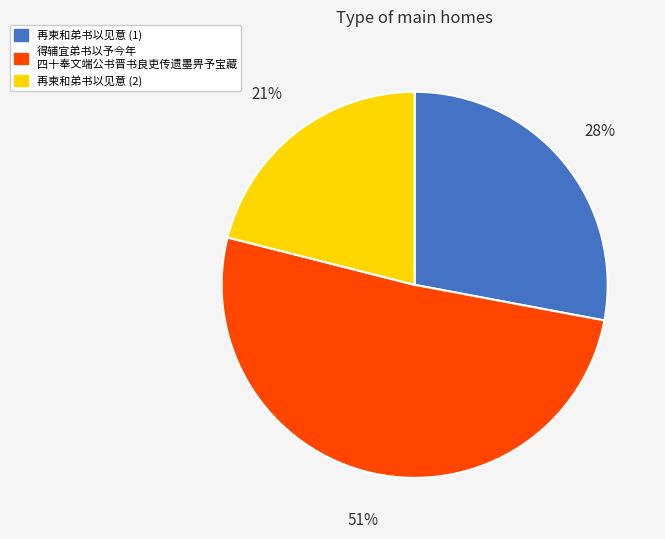

Is there any slice that represents more than half of the pie?

Yes